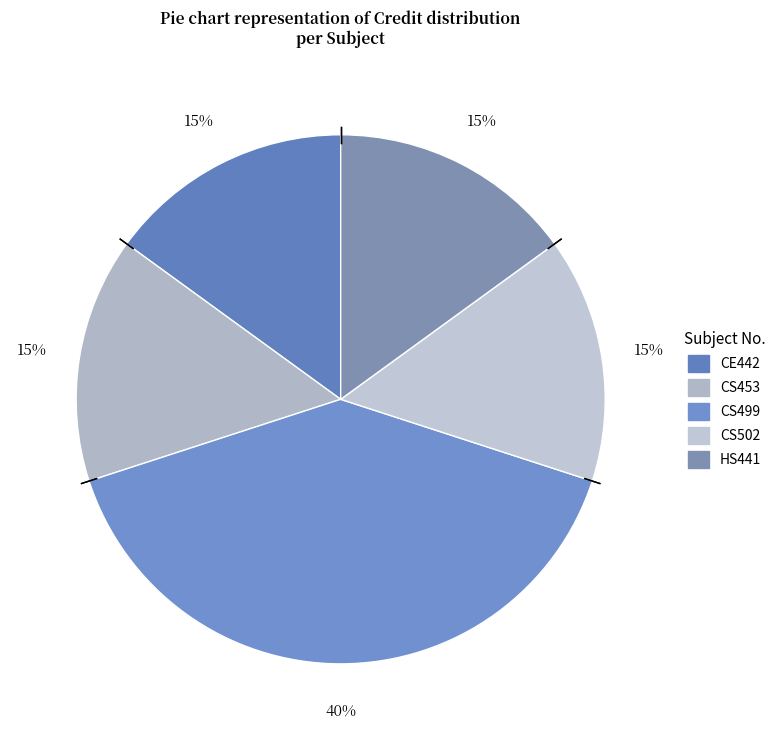

Count the number of slices in the pie.

5